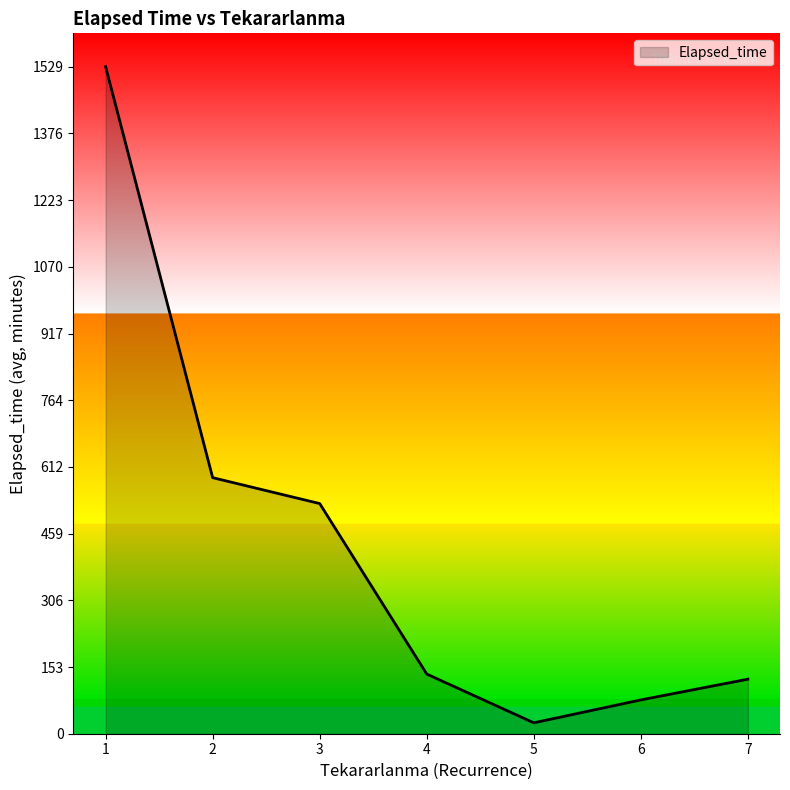

The value at 2 is 586.9. True or false?

True